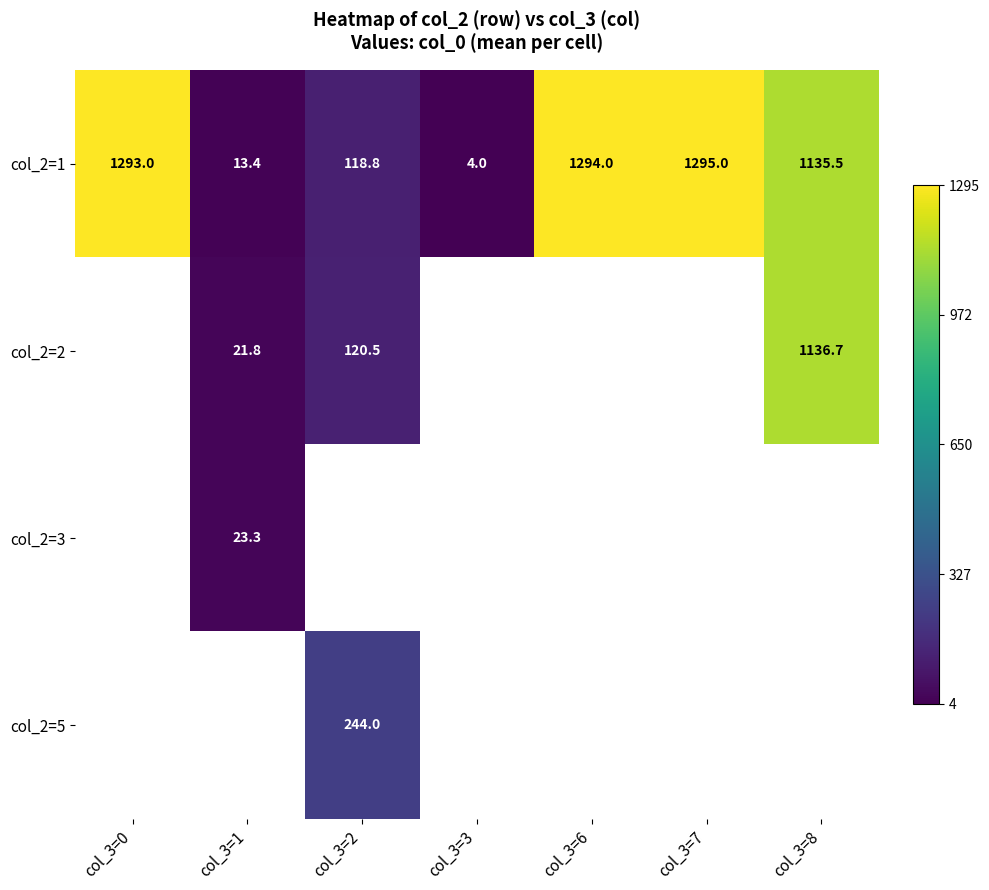

Which label corresponds to the smallest value in the chart?

col_3=3